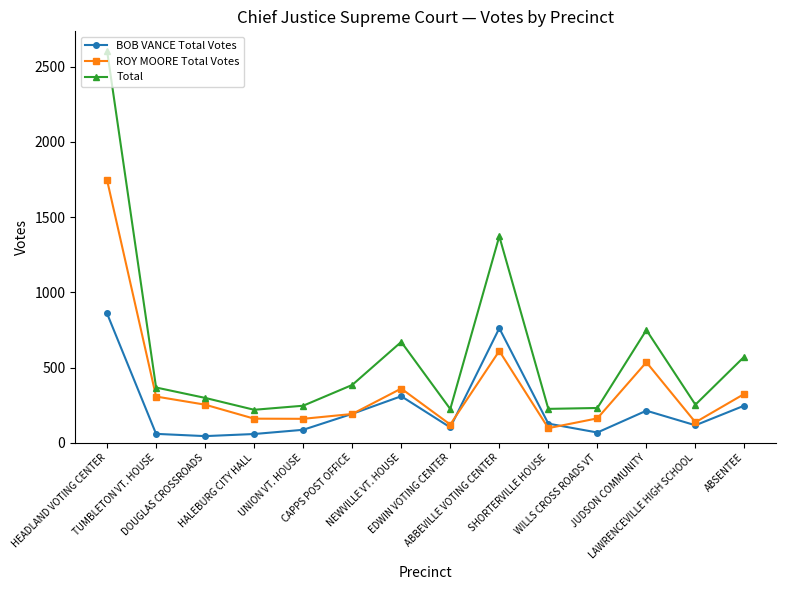

What is the spread (max minus min) of values at ABBEVILLE VOTING CENTER?

762